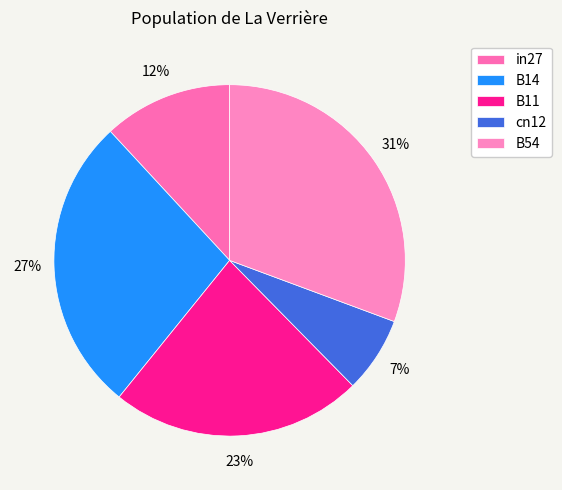

Does any single category account for the majority?

No